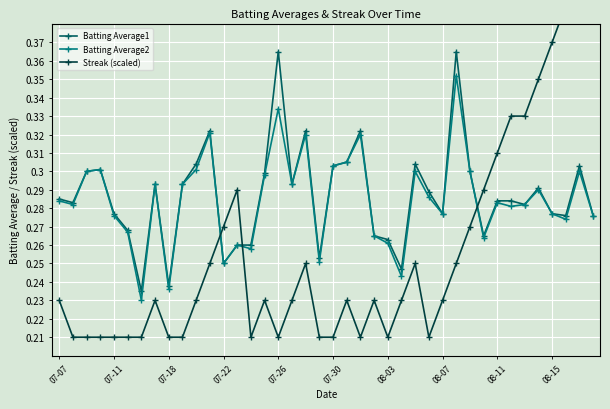

How many interior local valleys does the Batting Average2 series have?

12